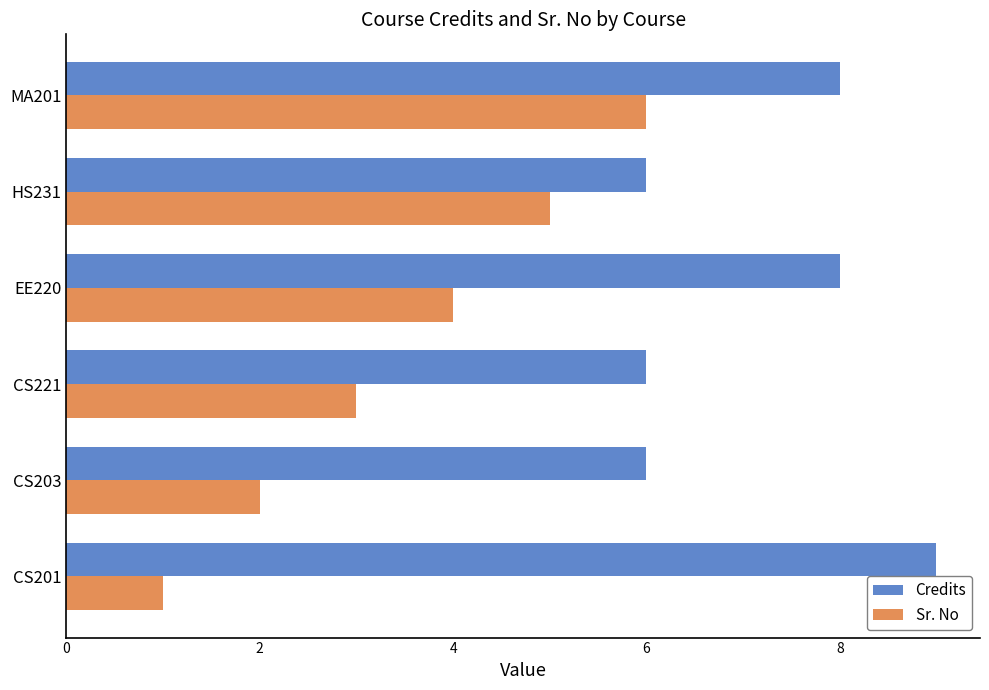

At how many categories does at least one series exceed 7?

3